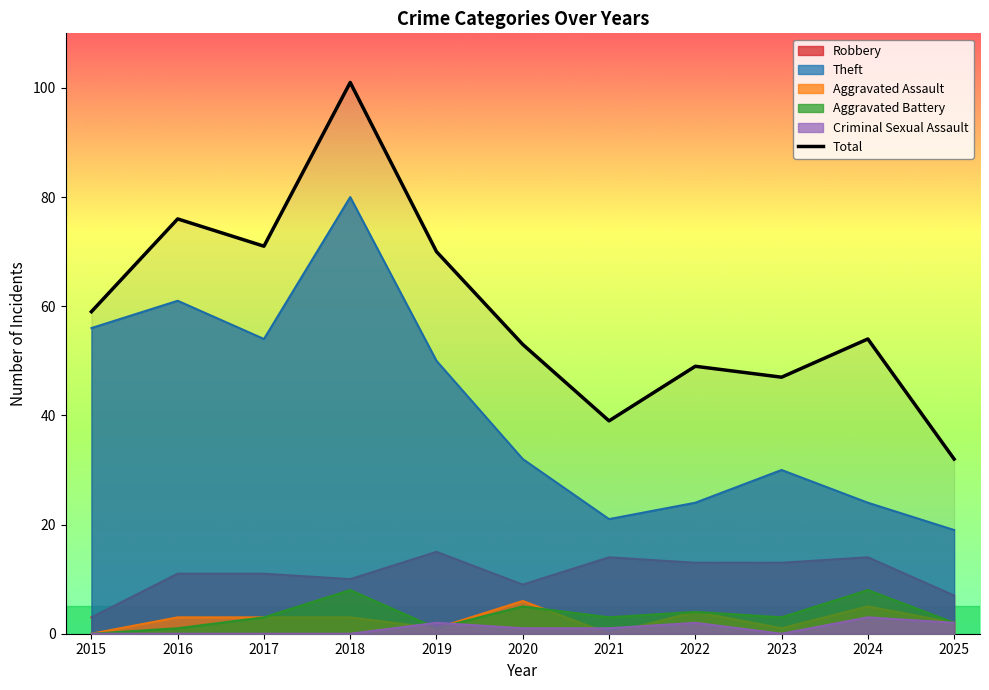

Reading left to right, extract all data points from this chart.

59	76	71	101	70	53	39	49	47	54	32